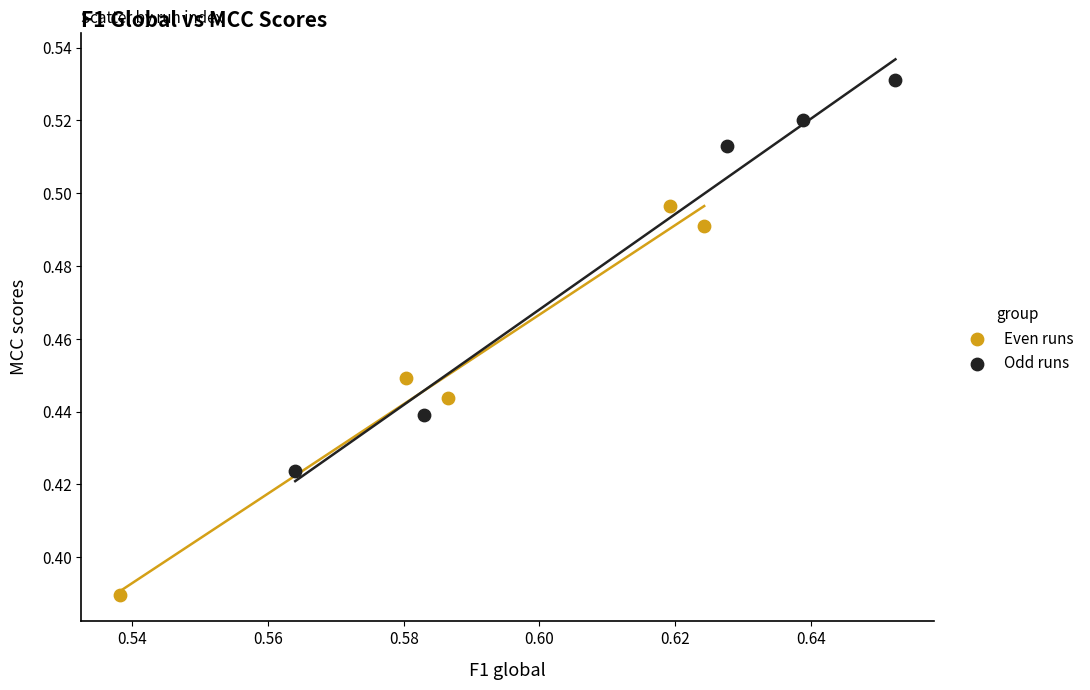

What are all the series names shown in the legend?

Even runs, Odd runs